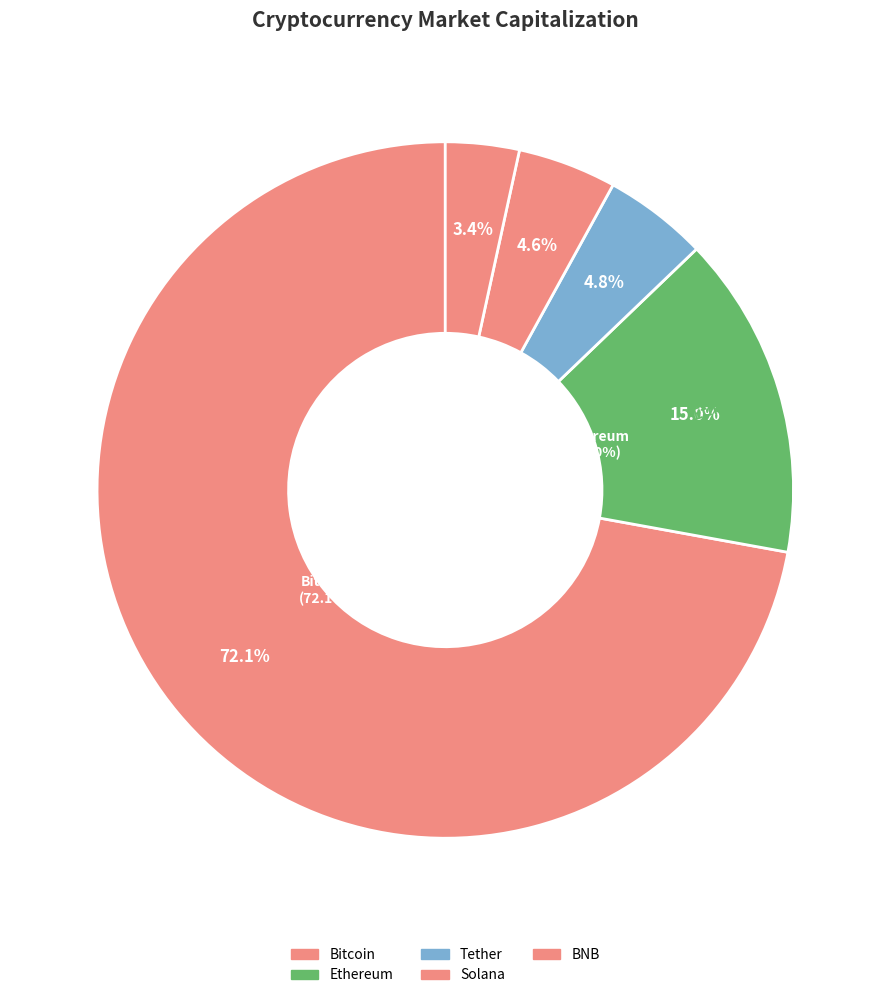

Combined, do Bitcoin and Tether account for over 50%?

Yes